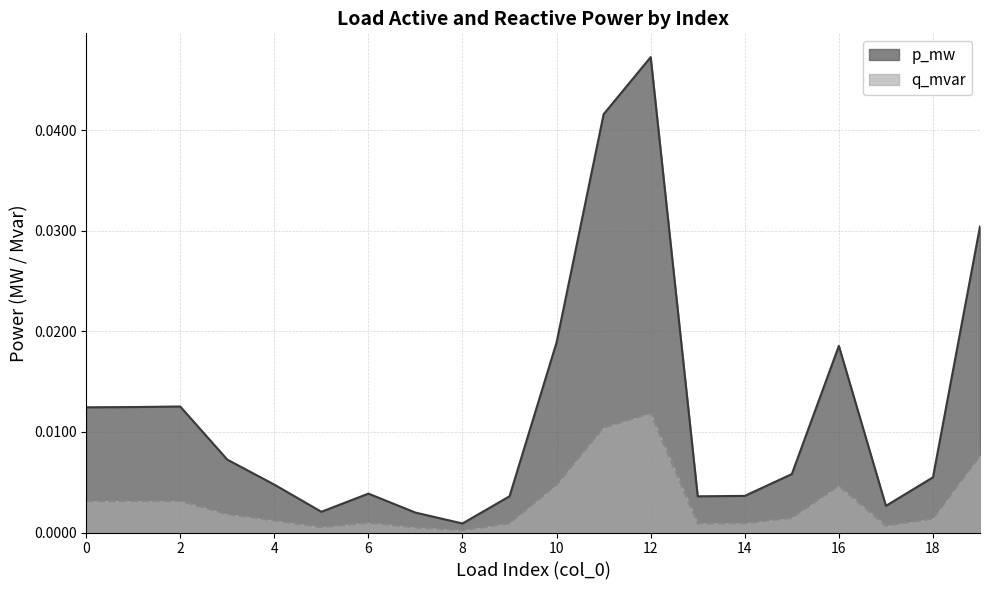

Where is q_mvar nearest to the value 0?

8